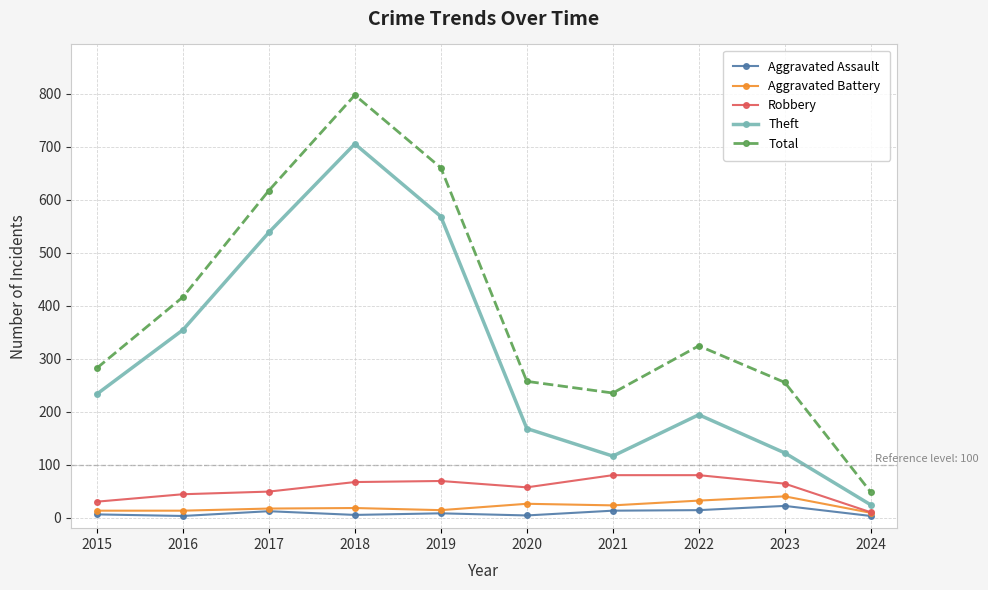

True or false: Theft and Total cross at least once.

False